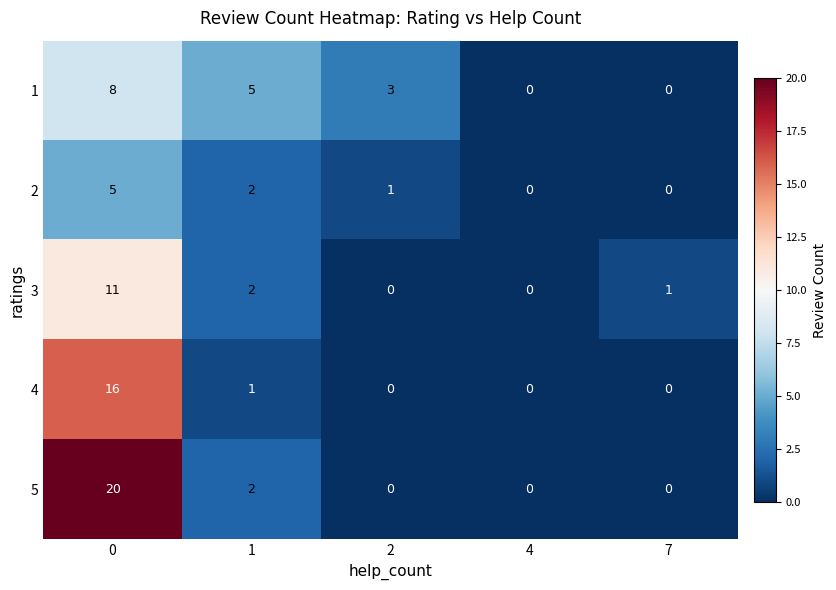

What is the maximum value shown in the chart?

20